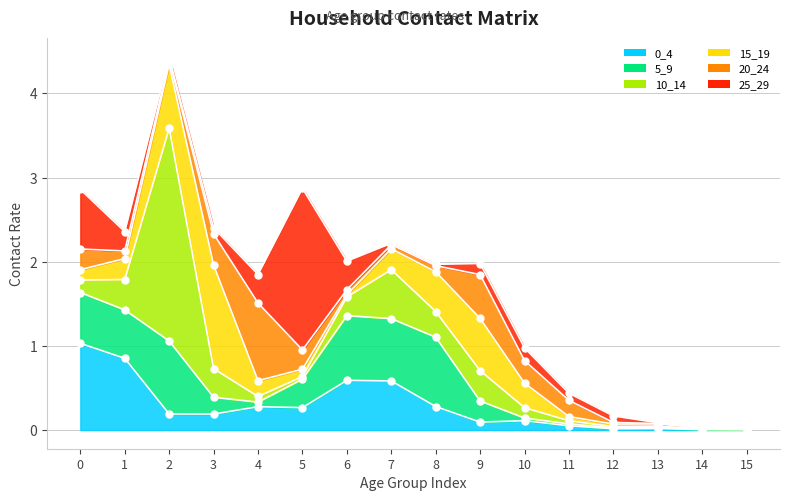

True or false: 0_4 has more than 0 interior local peaks.

True